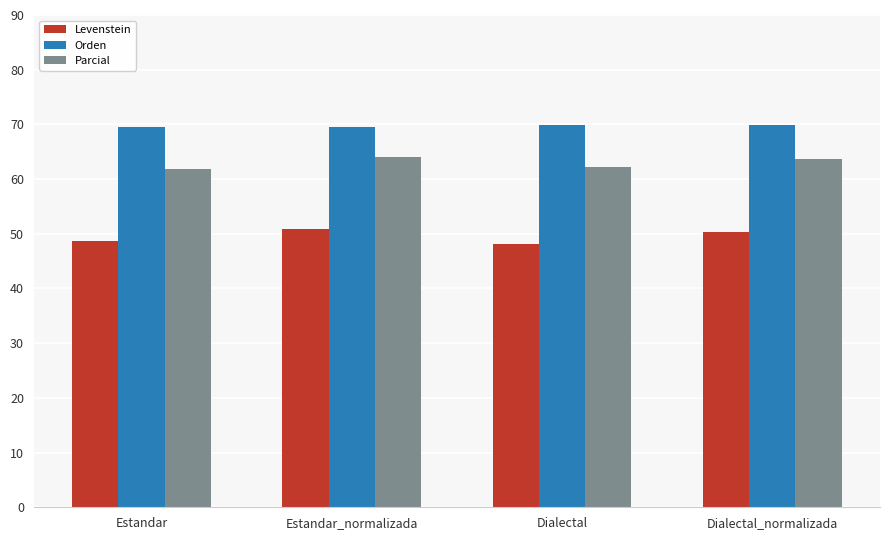

Which series has the largest total across all categories?

Orden